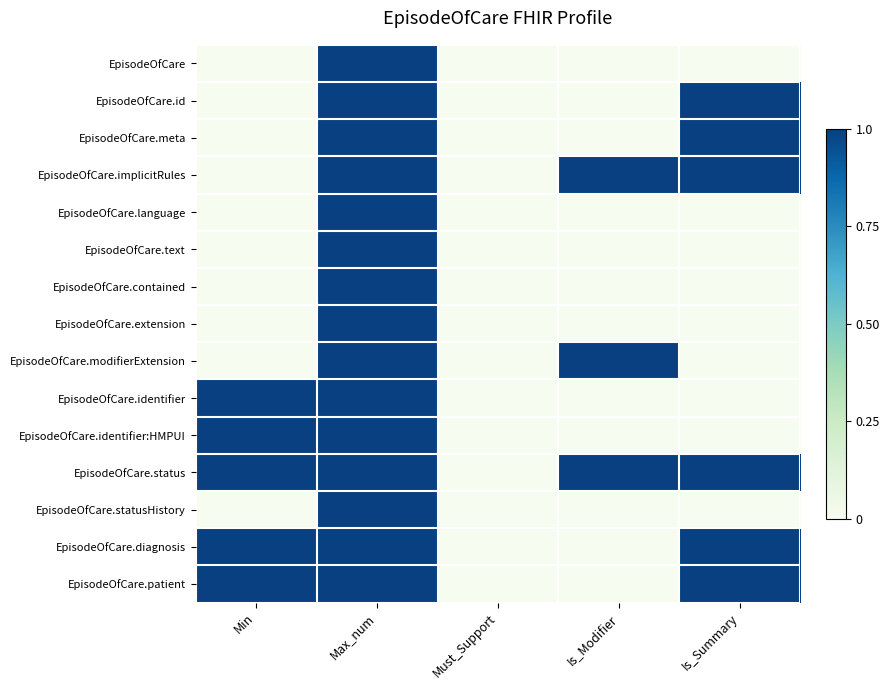

Reading right to left, transcribe all the data shown in this chart.

EpisodeOfCare: Is_Summary=0	Is_Modifier=0	Must_Support=0	Max_num=1	Min=0
EpisodeOfCare.id: Is_Summary=1	Is_Modifier=0	Must_Support=0	Max_num=1	Min=0
EpisodeOfCare.meta: Is_Summary=1	Is_Modifier=0	Must_Support=0	Max_num=1	Min=0
EpisodeOfCare.implicitRules: Is_Summary=1	Is_Modifier=1	Must_Support=0	Max_num=1	Min=0
EpisodeOfCare.language: Is_Summary=0	Is_Modifier=0	Must_Support=0	Max_num=1	Min=0
EpisodeOfCare.text: Is_Summary=0	Is_Modifier=0	Must_Support=0	Max_num=1	Min=0
EpisodeOfCare.contained: Is_Summary=0	Is_Modifier=0	Must_Support=0	Max_num=1	Min=0
EpisodeOfCare.extension: Is_Summary=0	Is_Modifier=0	Must_Support=0	Max_num=1	Min=0
EpisodeOfCare.modifierExtension: Is_Summary=0	Is_Modifier=1	Must_Support=0	Max_num=1	Min=0
EpisodeOfCare.identifier: Is_Summary=0	Is_Modifier=0	Must_Support=0	Max_num=1	Min=1
EpisodeOfCare.identifier:HMPUI: Is_Summary=0	Is_Modifier=0	Must_Support=0	Max_num=1	Min=1
EpisodeOfCare.status: Is_Summary=1	Is_Modifier=1	Must_Support=0	Max_num=1	Min=1
EpisodeOfCare.statusHistory: Is_Summary=0	Is_Modifier=0	Must_Support=0	Max_num=1	Min=0
EpisodeOfCare.diagnosis: Is_Summary=1	Is_Modifier=0	Must_Support=0	Max_num=1	Min=1
EpisodeOfCare.patient: Is_Summary=1	Is_Modifier=0	Must_Support=0	Max_num=1	Min=1